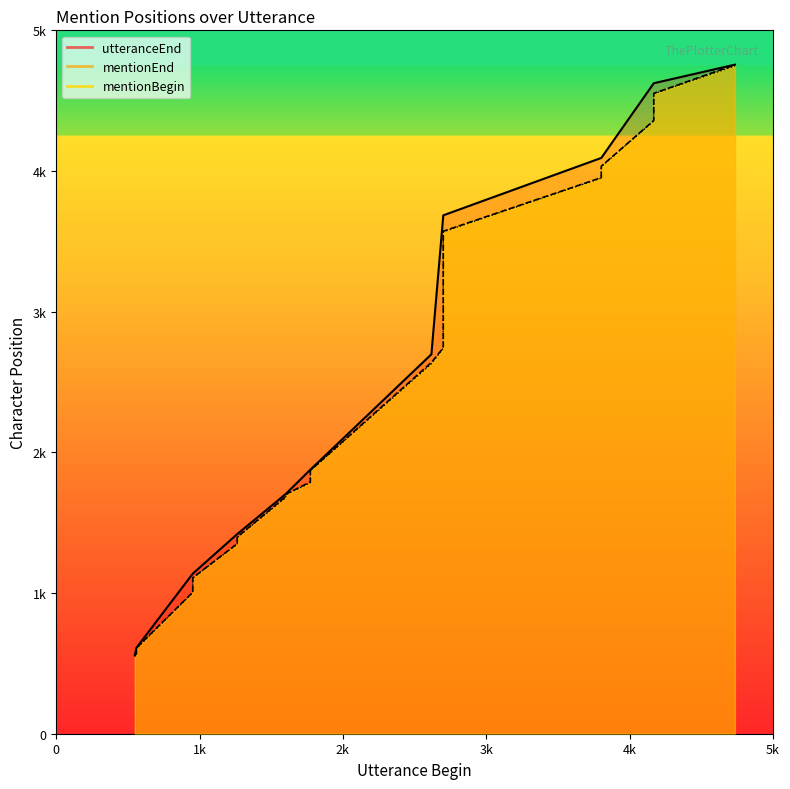

How many data points in mentionBegin are less than 3056?

20